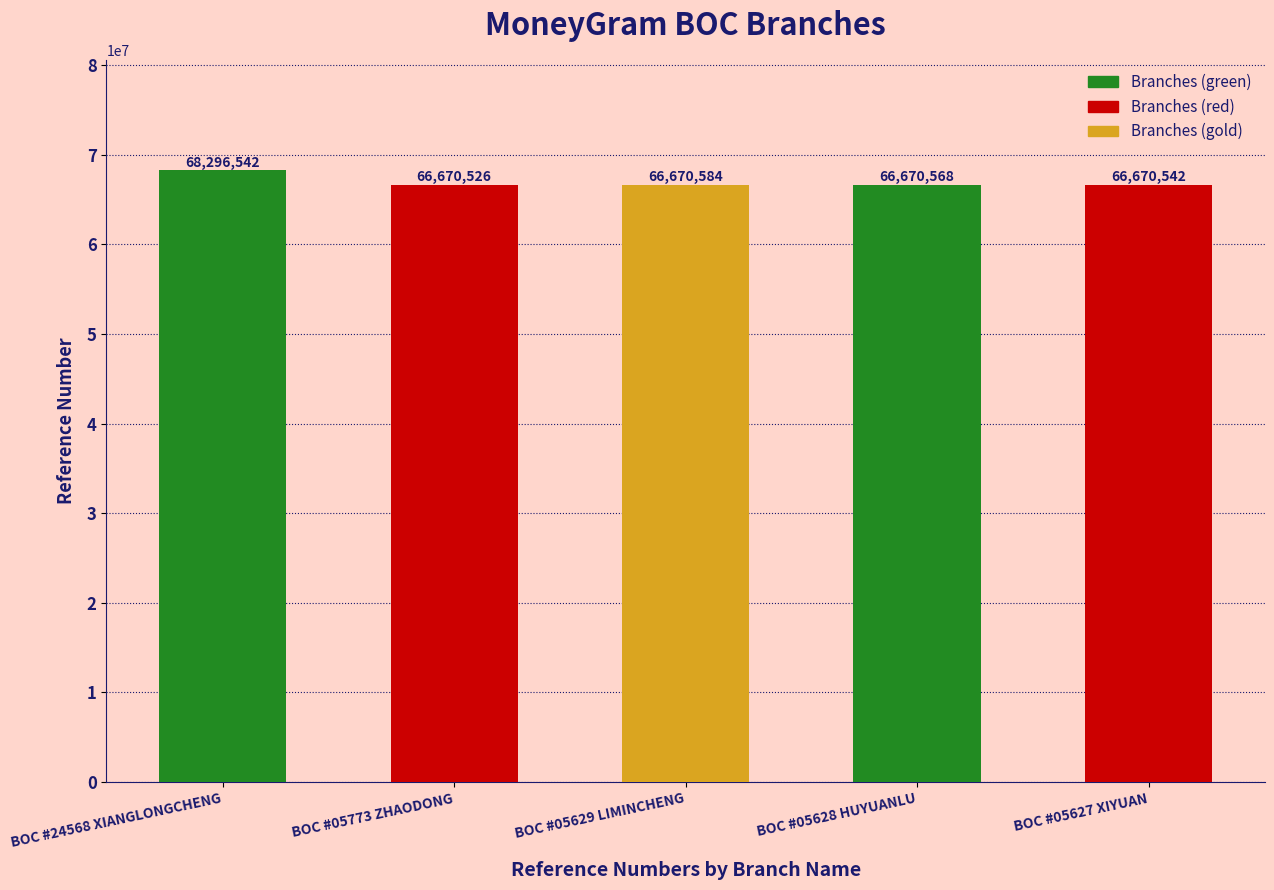

Is it true that the value at BOC #05627 XIYUAN is 88710244?

False